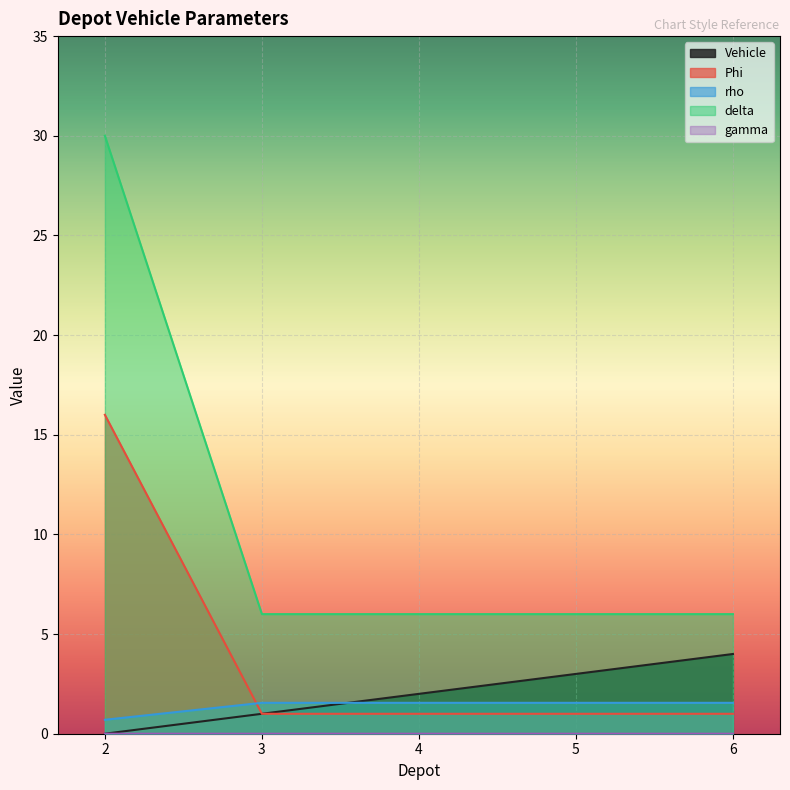

Rank the categories by rho value from lowest to highest.

2, 3, 4, 5, 6